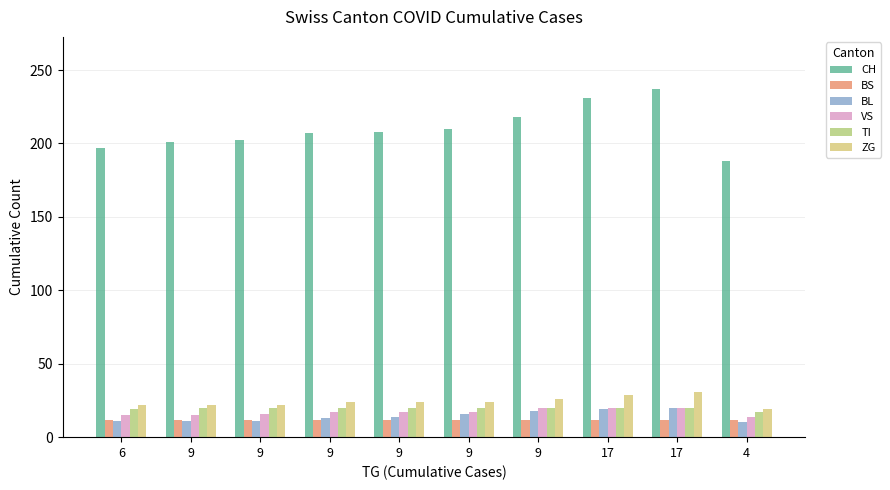

At which label does BL first exceed 14?

9